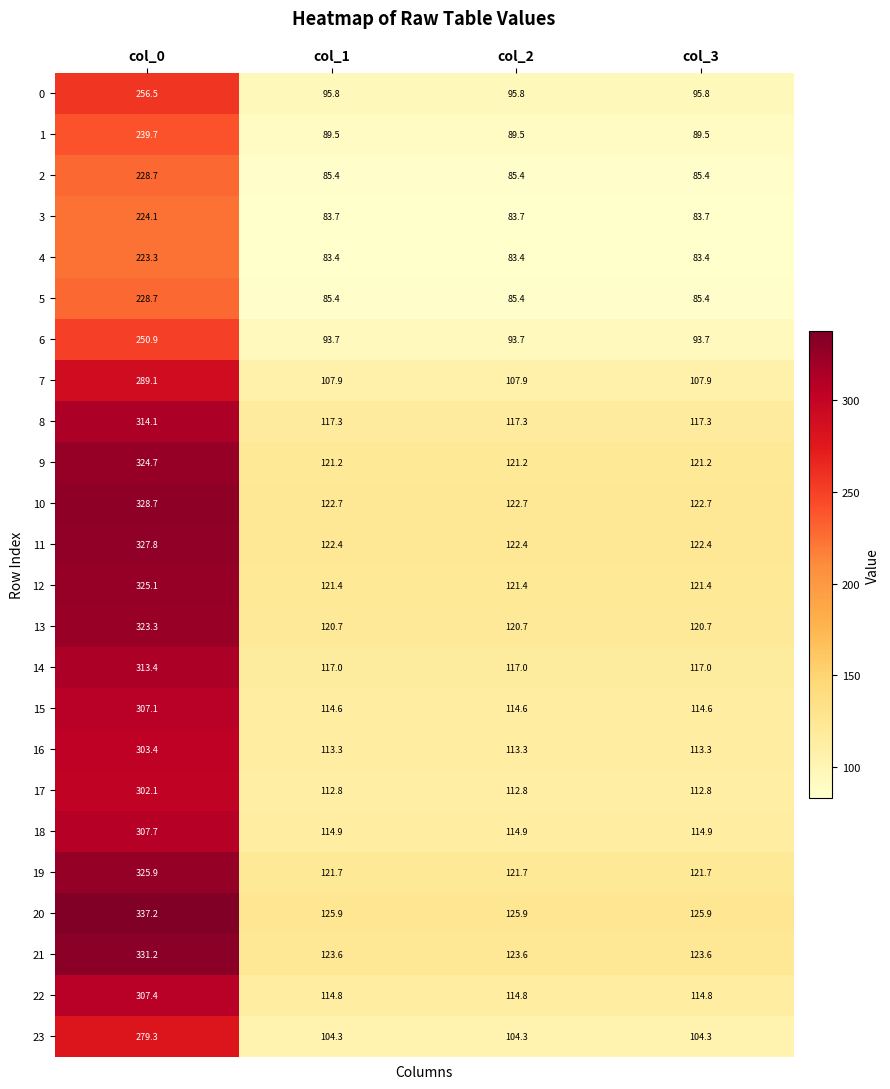

What is the maximum value for 5?

228.7